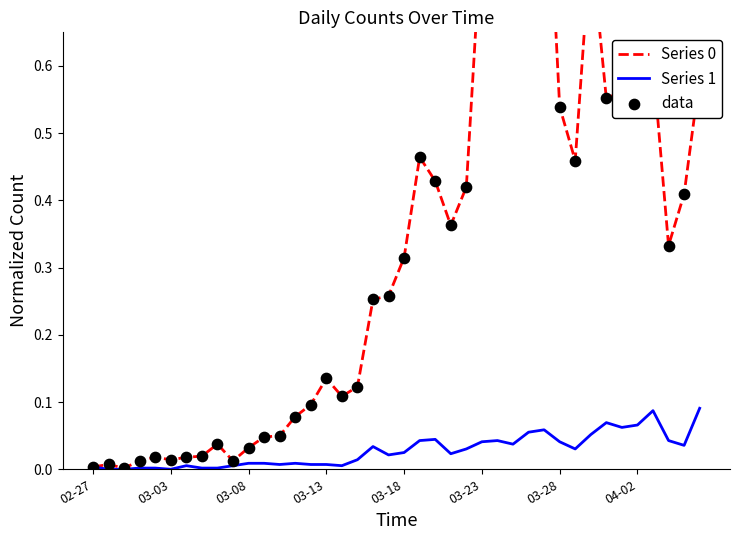

Is the value of Series 1 at 33 greater than the value of data at 26?

No